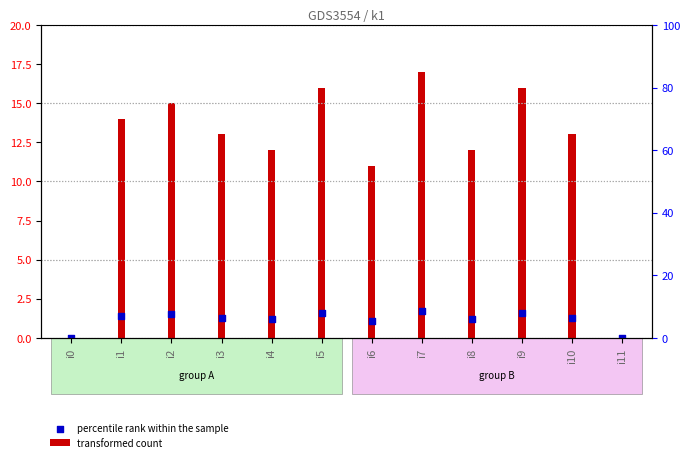

Which series contains the lowest Y value?

transformed count